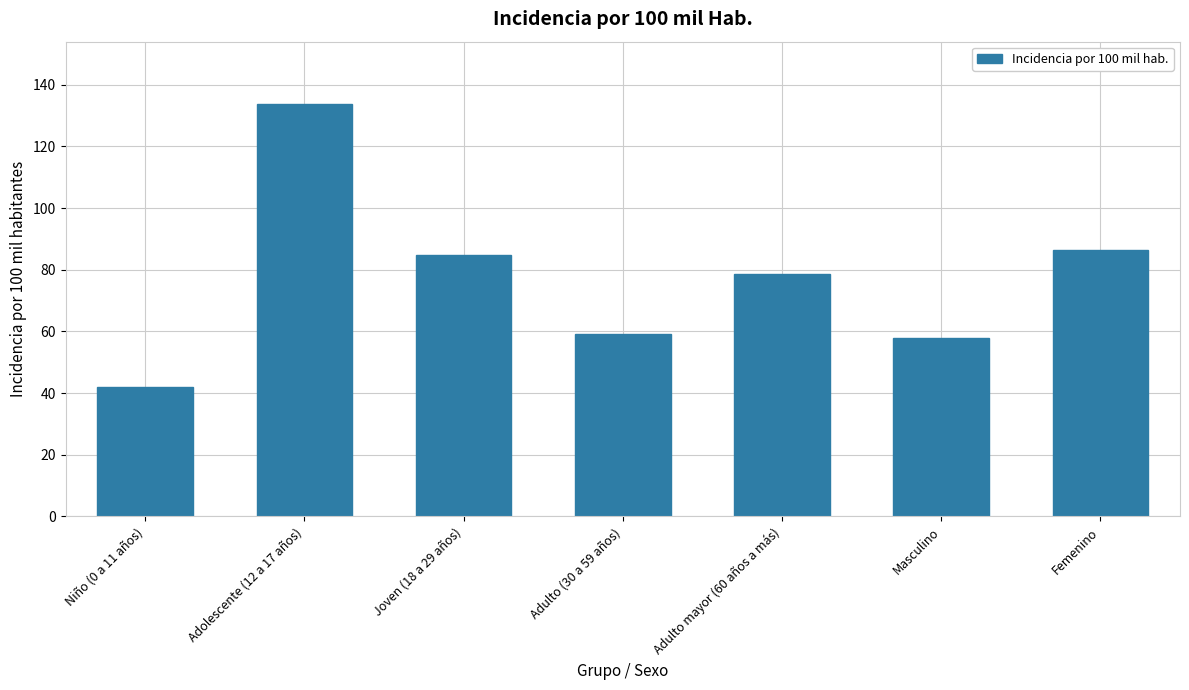

What is the sum of the values at Joven (18 a 29 años) and Femenino?

171.2